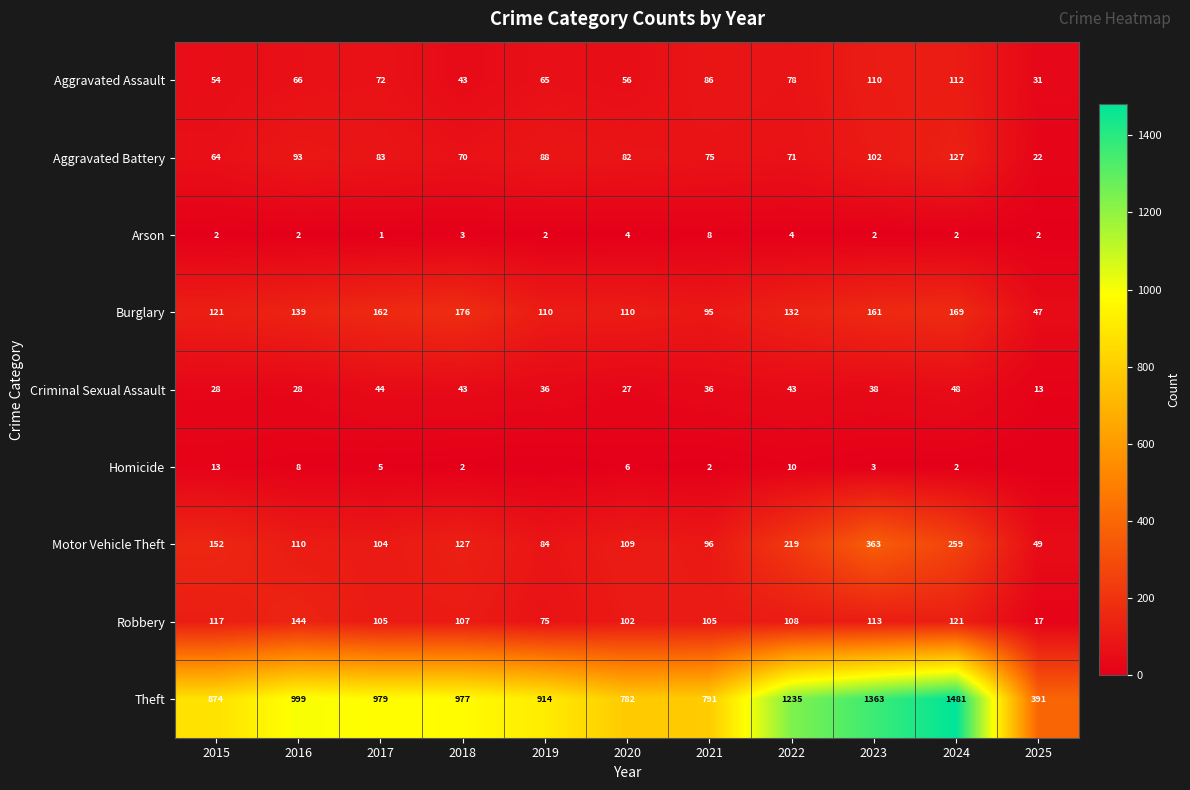

How many values in the Aggravated Assault series are below 66?

5